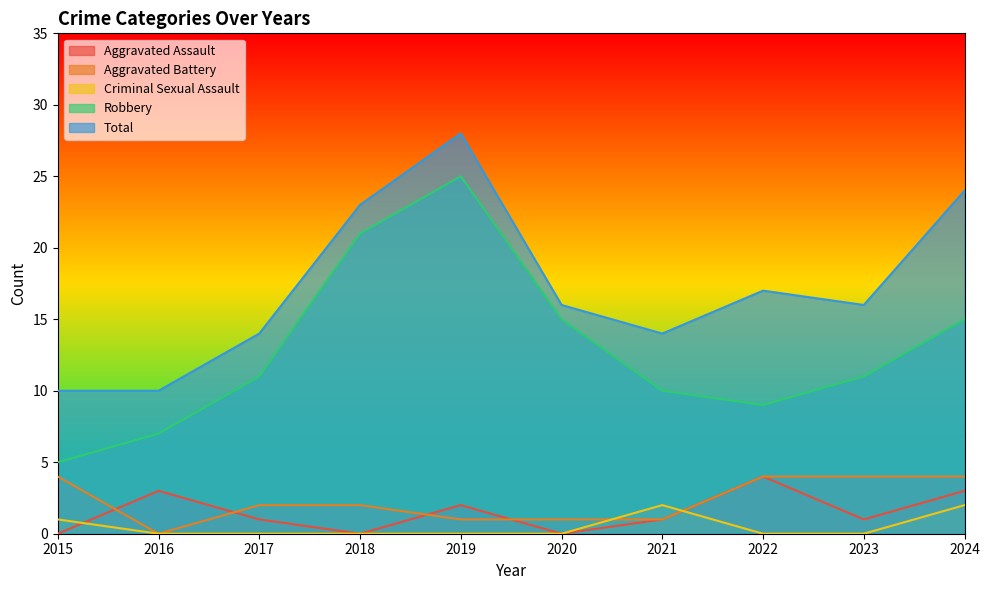

What is the average value of the Robbery series?

13